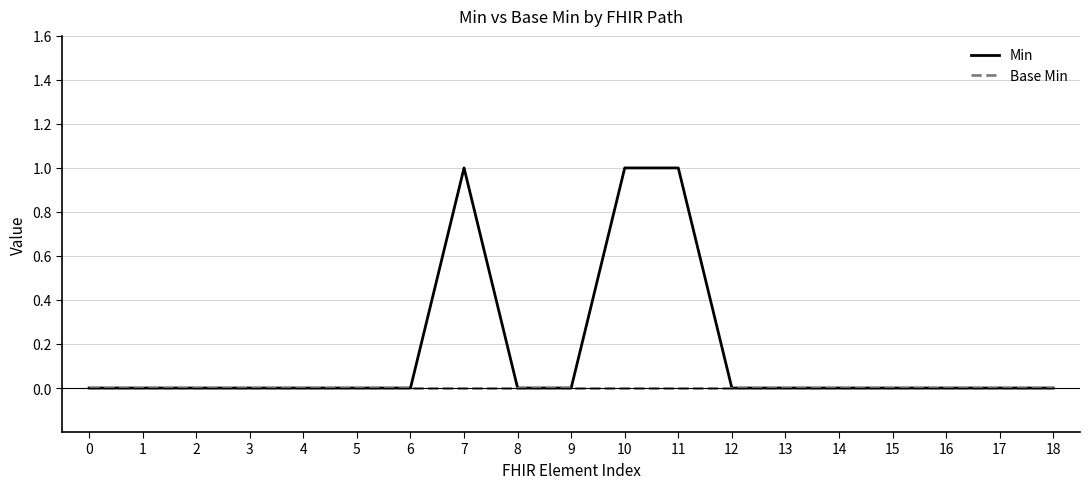

True or false: Min has a value of 0 at 14.

True